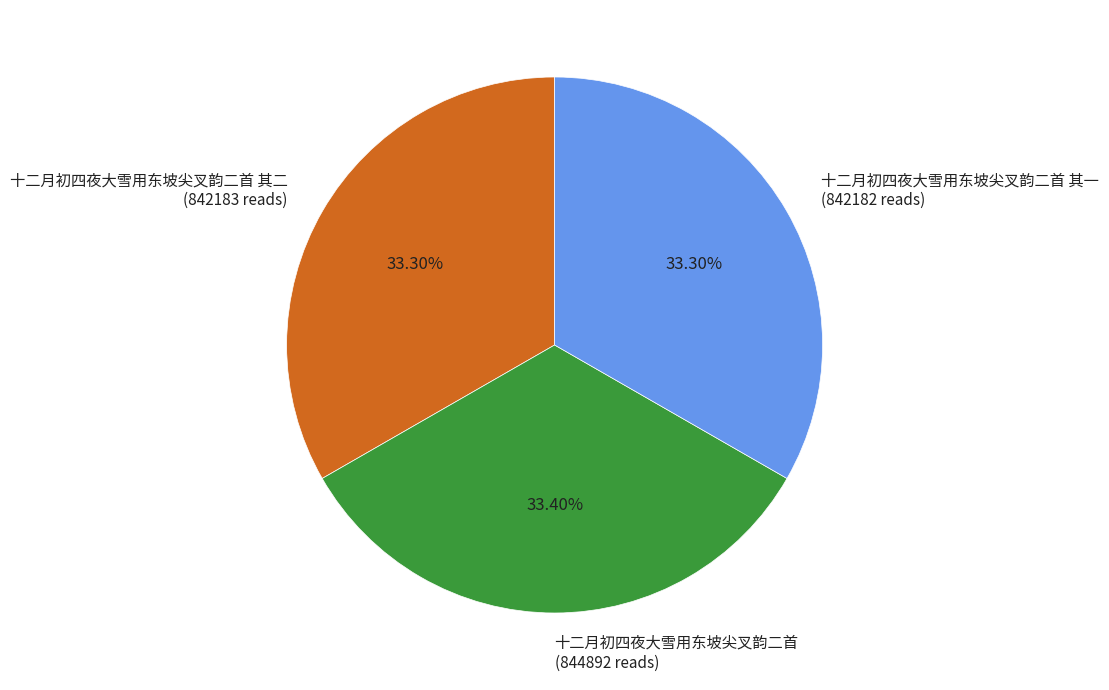

Do 十二月初四夜大雪用东坡尖叉韵二首 其一 (842182 reads) and 十二月初四夜大雪用东坡尖叉韵二首 (844892 reads) together represent more than half of the pie?

Yes